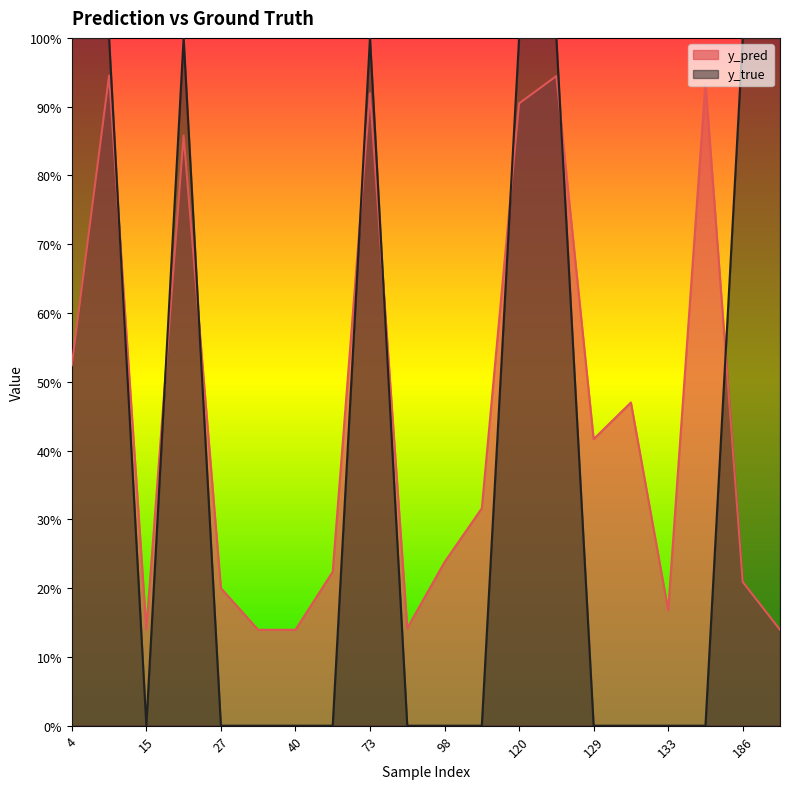

How many lines are shown in the chart?

2